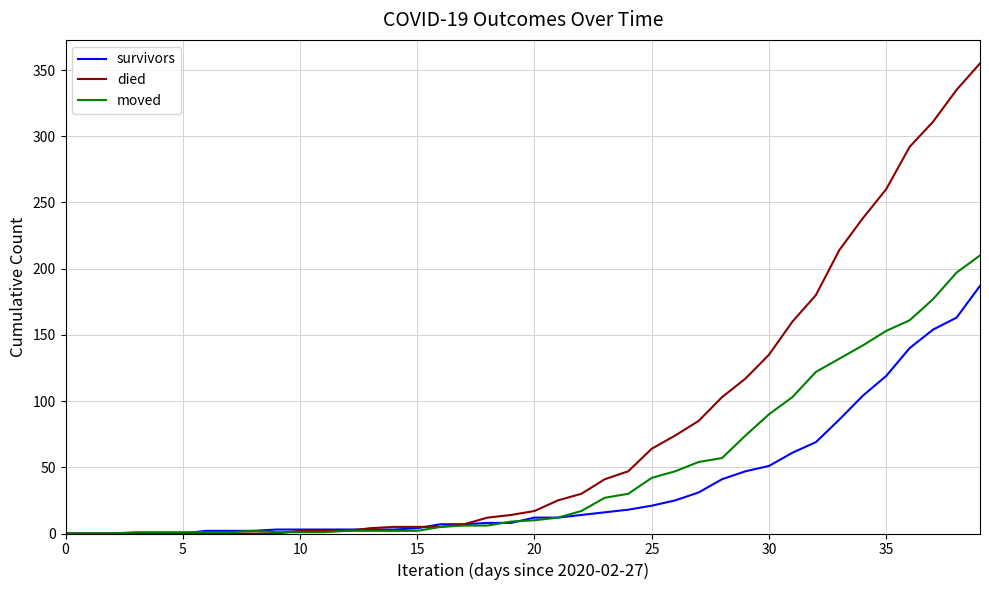

What is the maximum value shown in the chart?

355